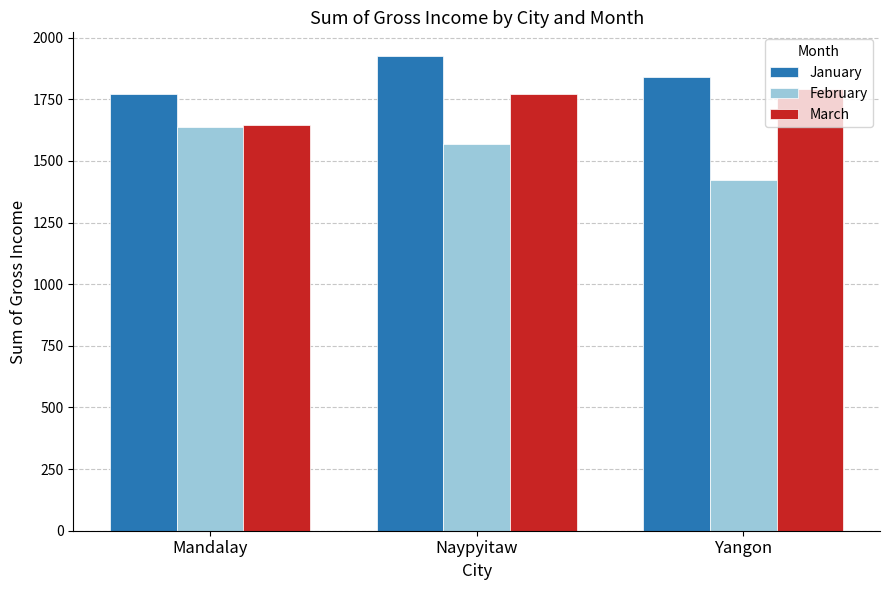

What value does the January series have at Yangon?

1842.0